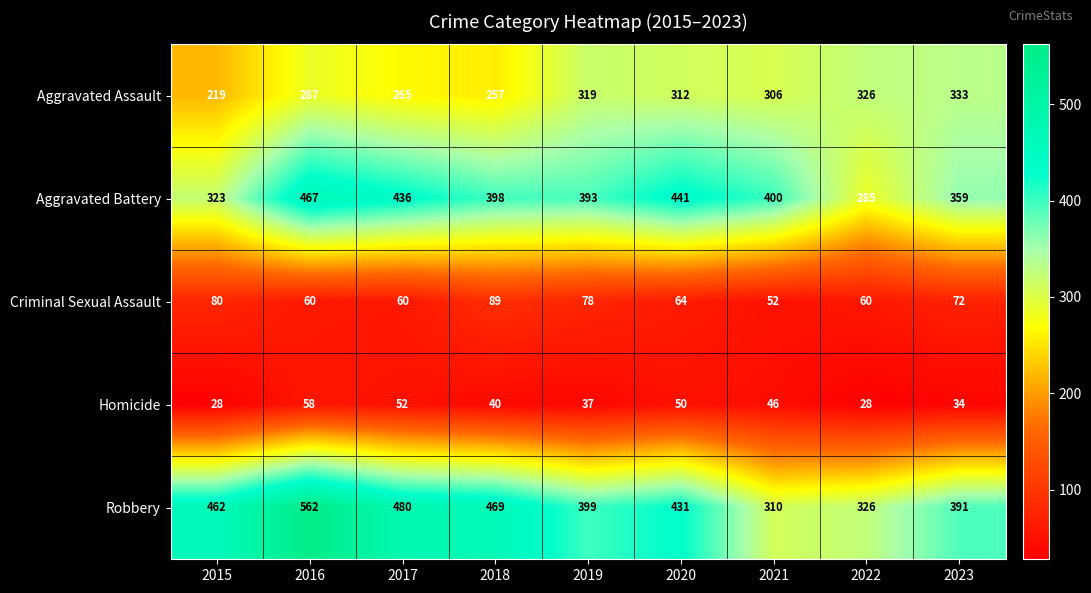

Which series changed the most between 2015 and 2023?

Aggravated Assault